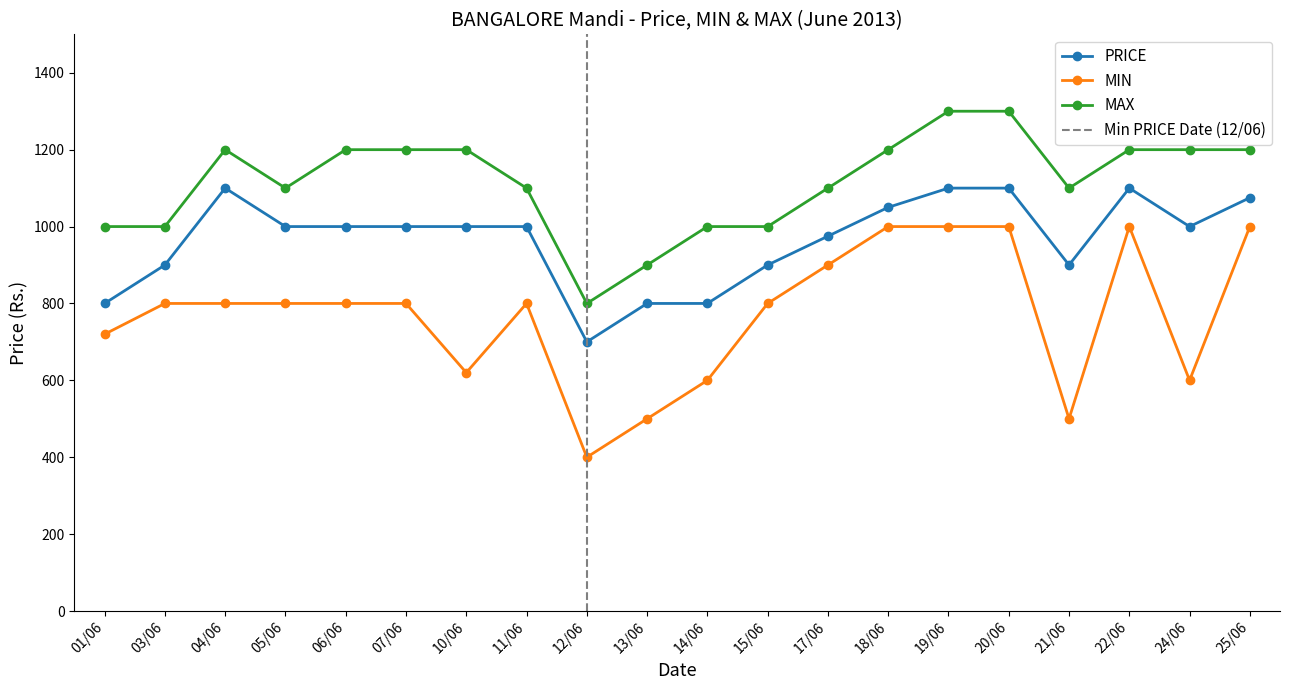

Is it true that PRICE equals 467 at 01/06?

False